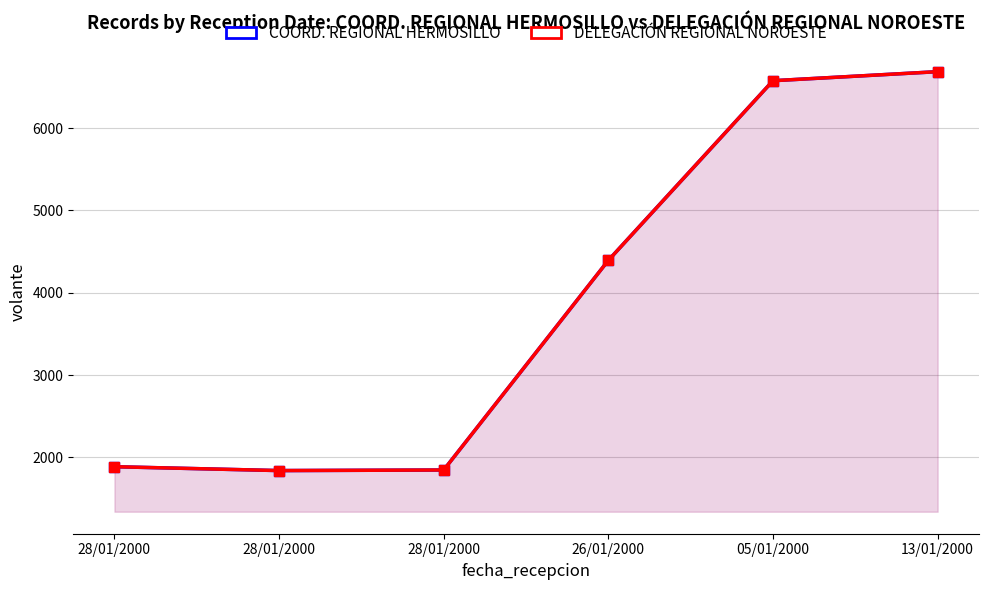

What is the total value across all series at 28/01/2000?

3772